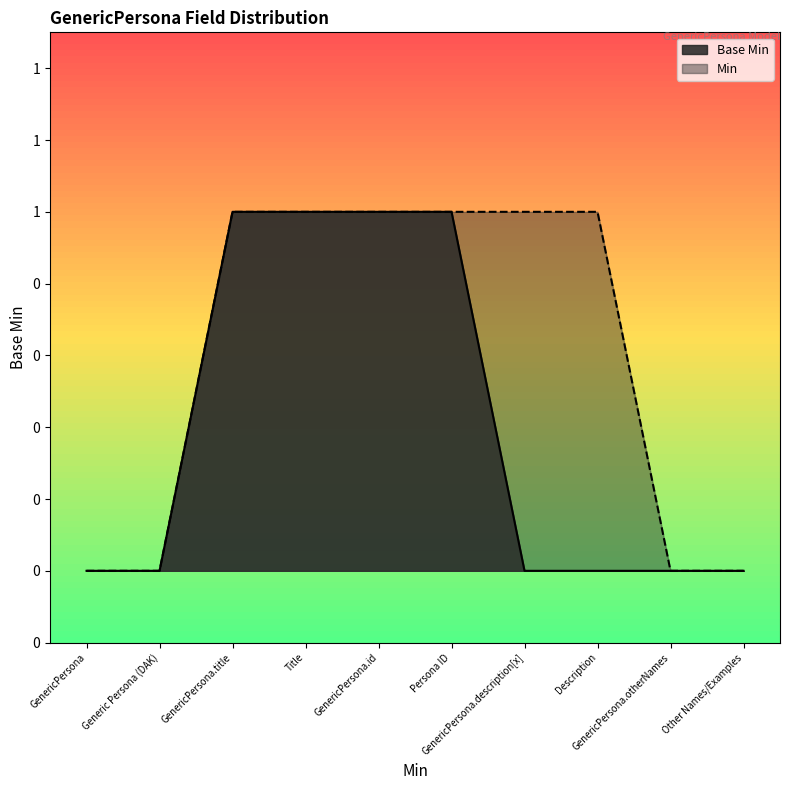

List the labels in order of value, smallest first.

GenericPersona, Generic Persona (DAK), GenericPersona.description[x], Description, GenericPersona.otherNames, Other Names/Examples, GenericPersona.title, Title, GenericPersona.id, Persona ID